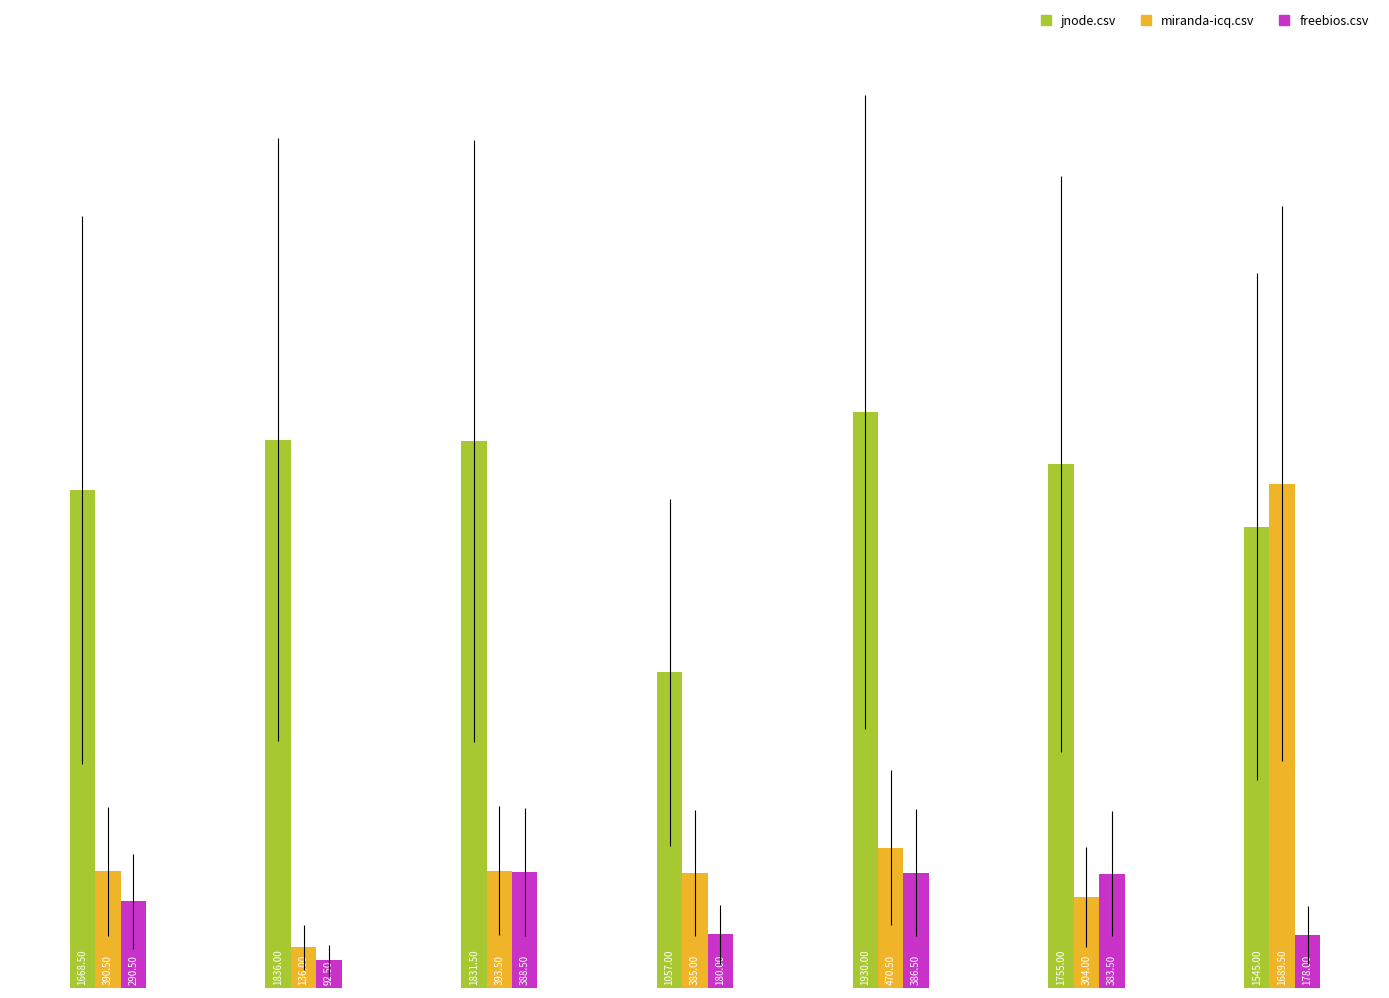

Rank the series by their maximum value, from lowest to highest.

freebios.csv, miranda-icq.csv, jnode.csv